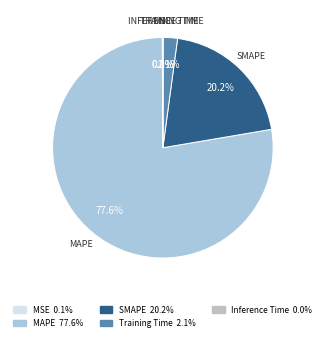

To the nearest percent, what is the average slice percentage?

20%